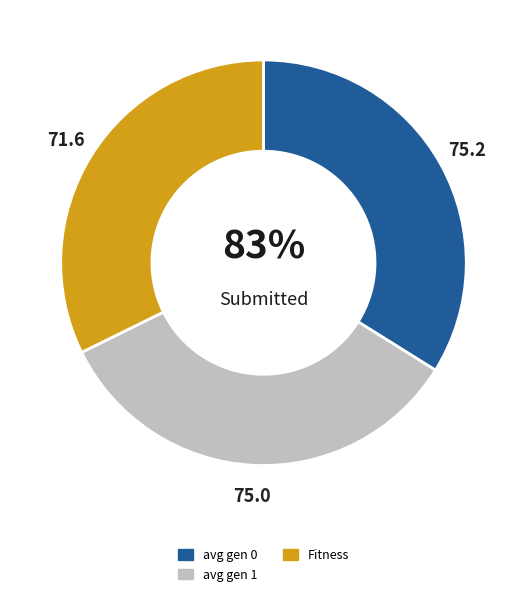

What percentage is the Fitness slice, to the nearest percent?

32%